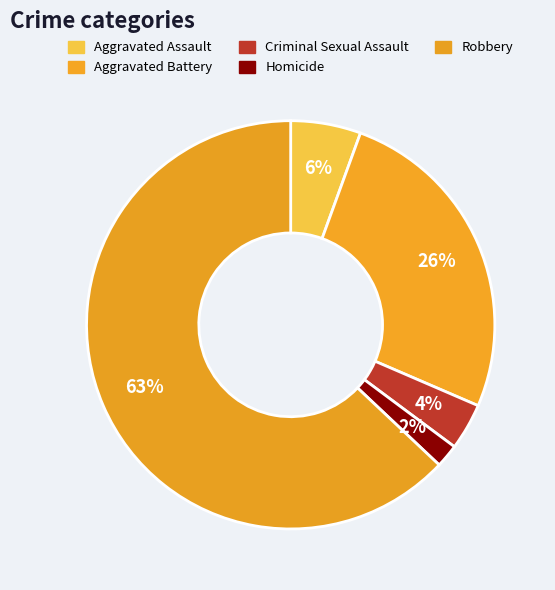

To the nearest percent, what portion does Homicide represent?

2%